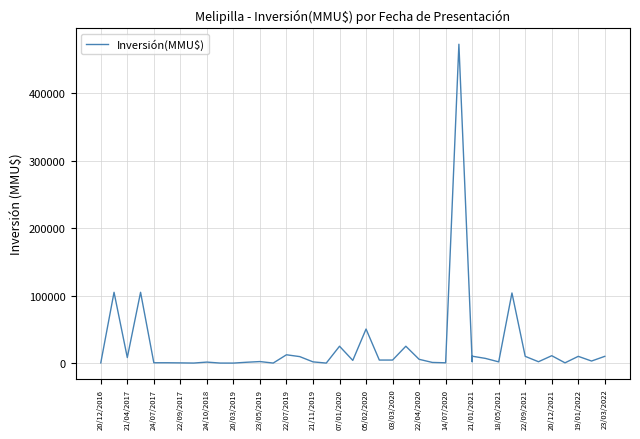

How many points are lower than both their immediate neighbors (excluding endpoints)?

12